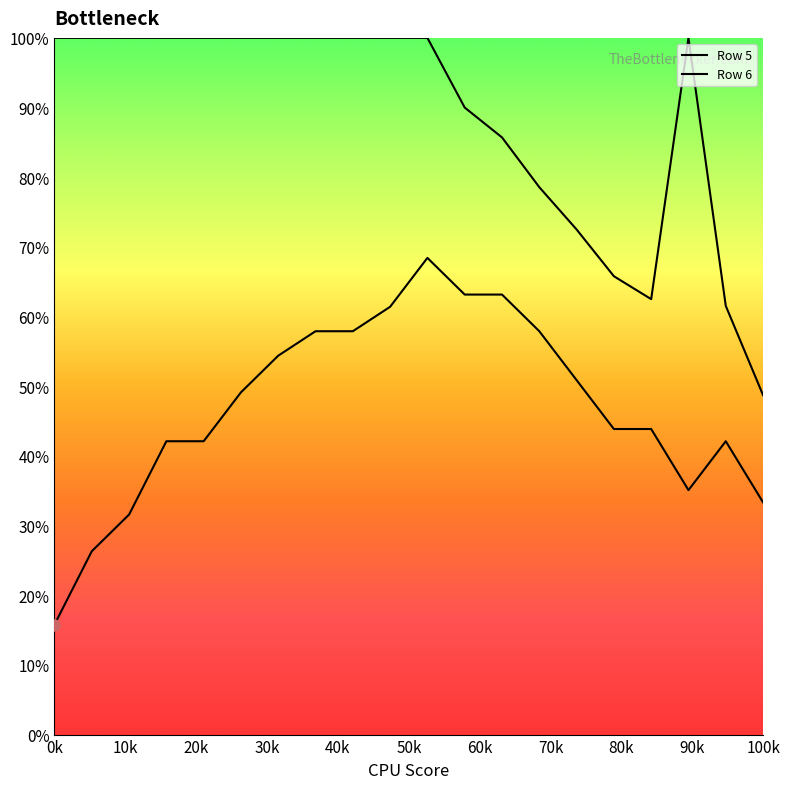

Is this an area chart (filled region under the line)?

No